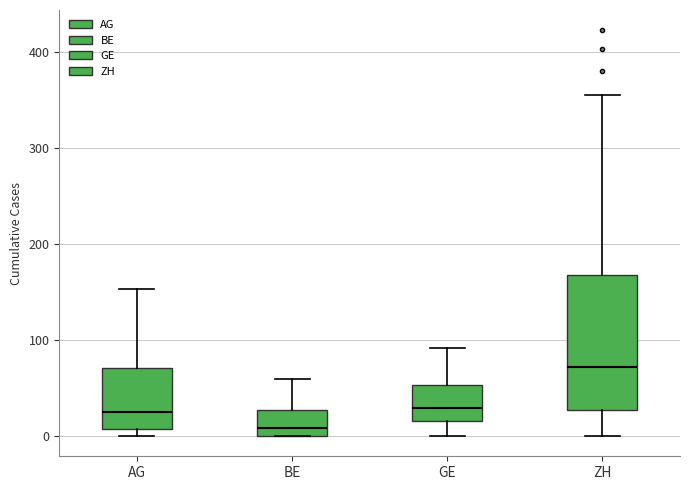

Where is the upper edge of the box for ZH on the y-axis? The values are not printed on the chart, so give them approximately, as read against the axis.

170